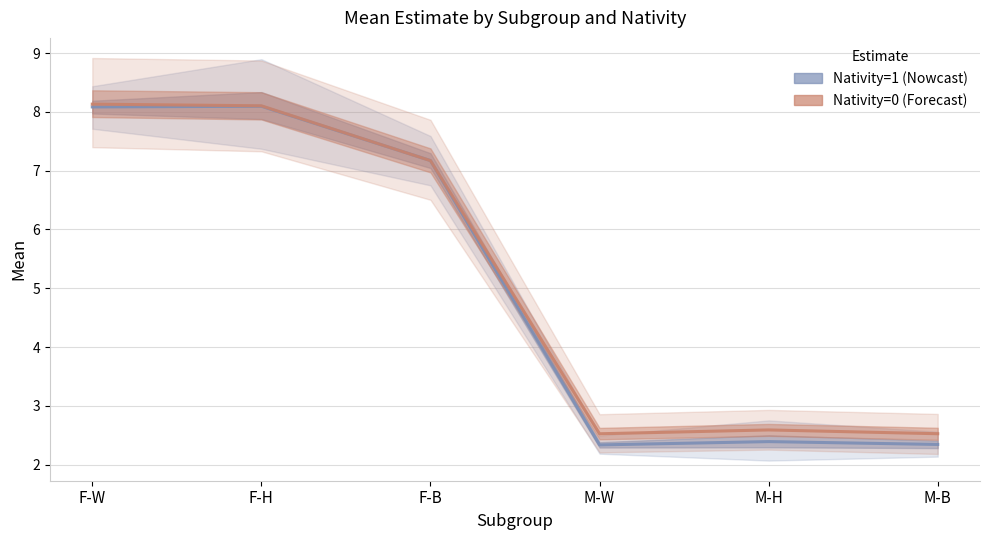

What is the greatest value displayed?

8.1